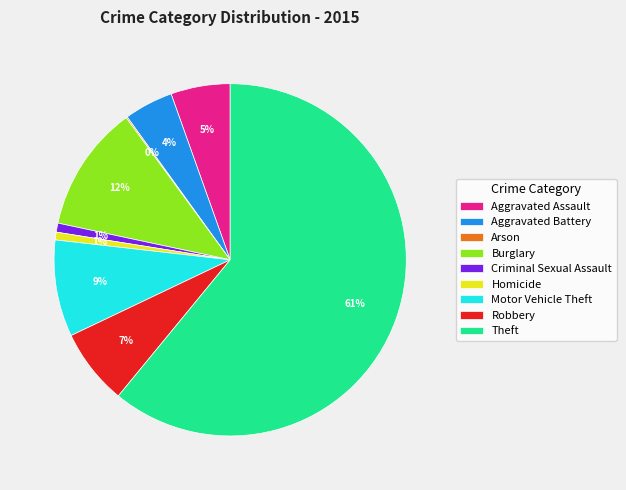

Is it true that Aggravated Assault is 1% of the pie?

False